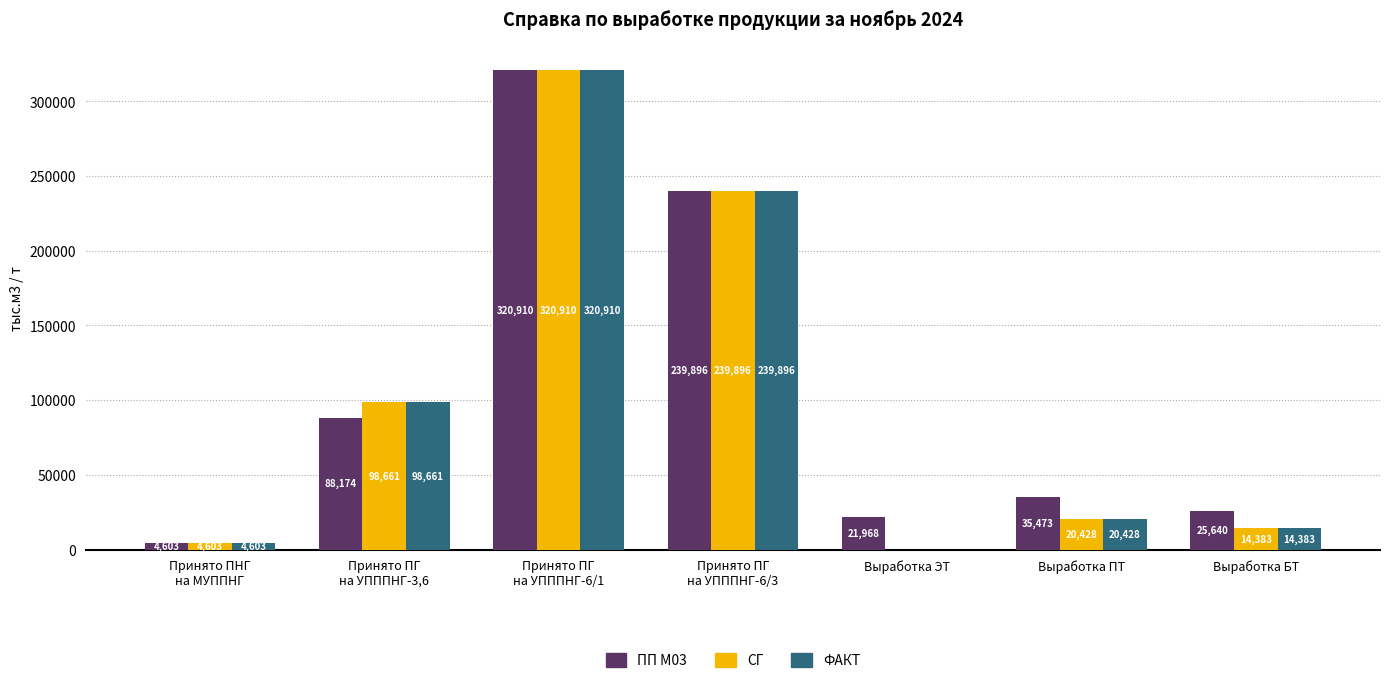

The value of СГ at Выработка БТ is 14382.8. True or false?

True